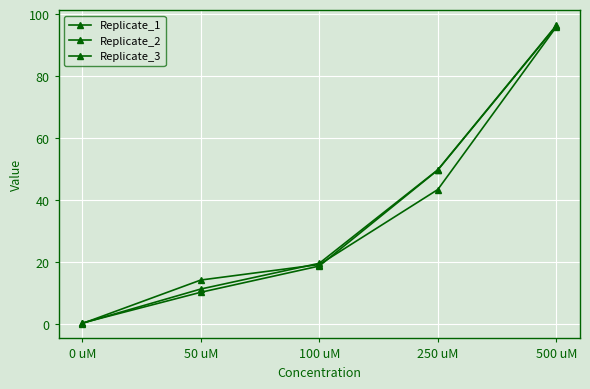

How many data points in Replicate_2 are above 18?

3